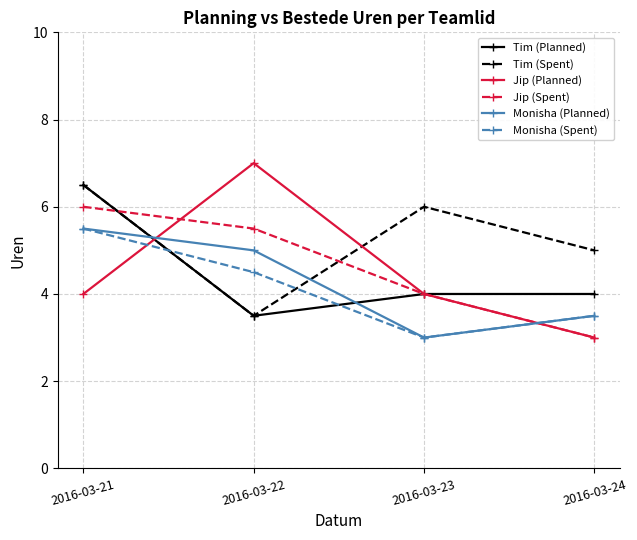

Count the number of categories in the chart.

4